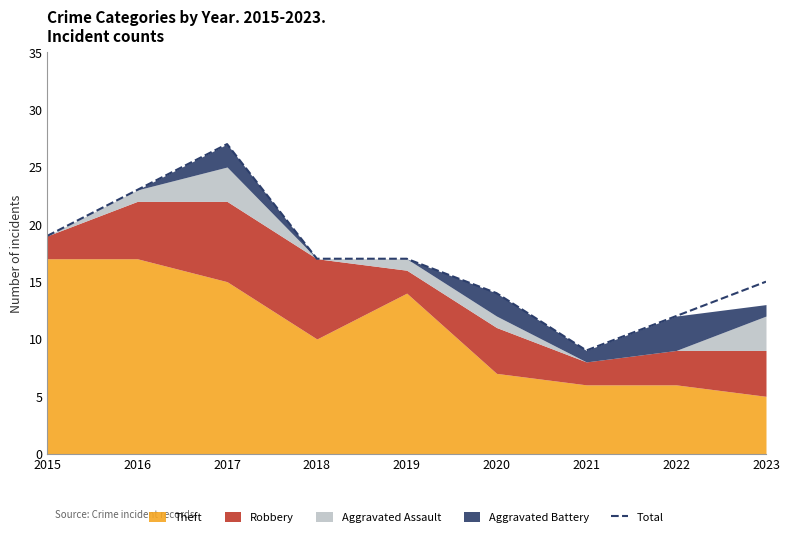

What is the difference between the maximum and minimum values?

18